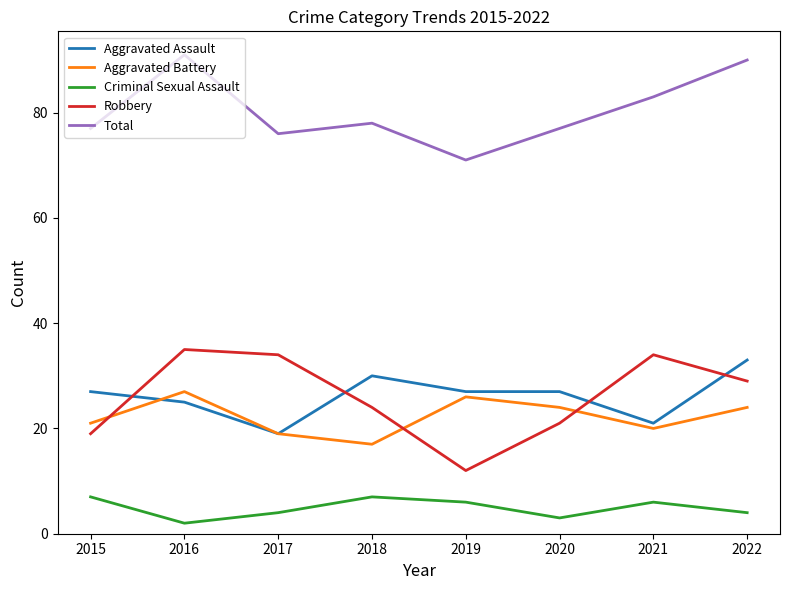

Where is Total nearest to the value 81?

2021